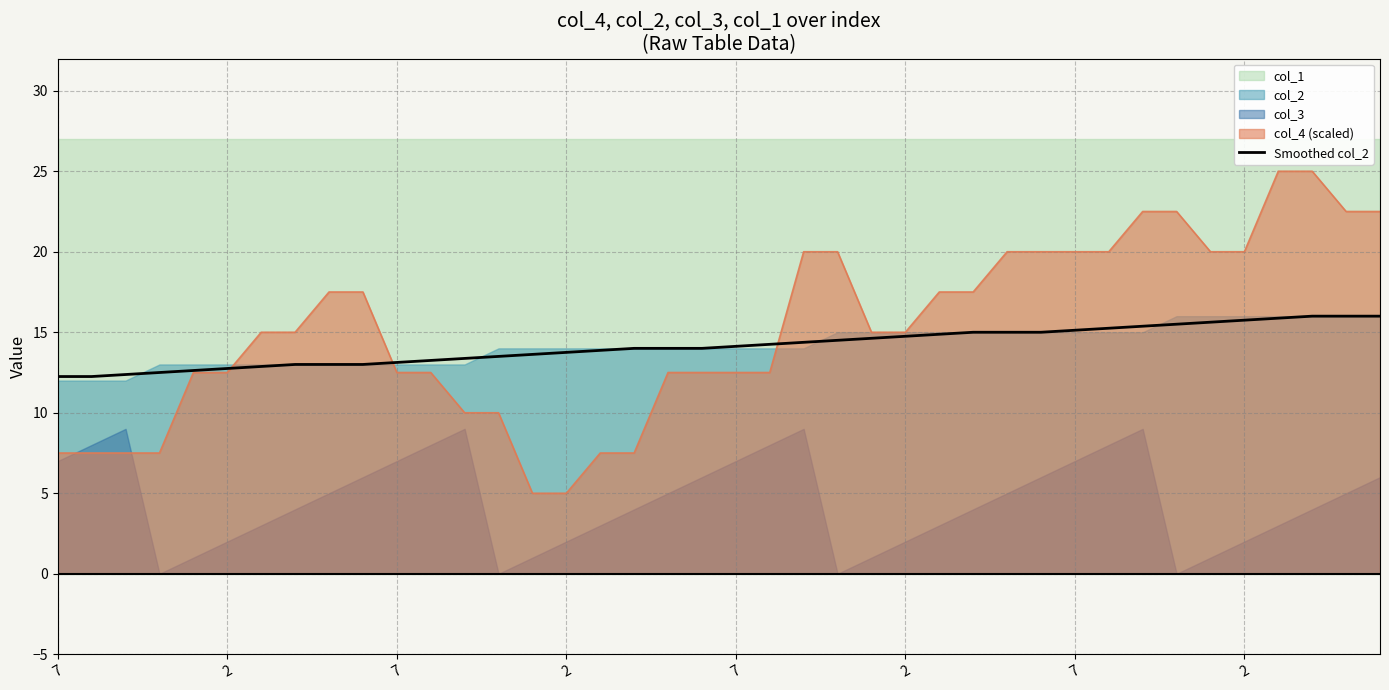

What is the change in value from 7 to 2?

+0.6